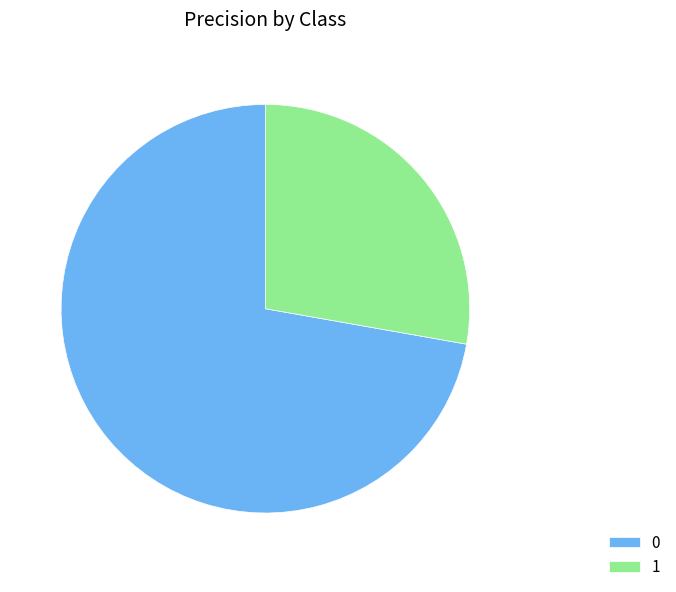

Rank the categories by value from highest to lowest.

0, 1